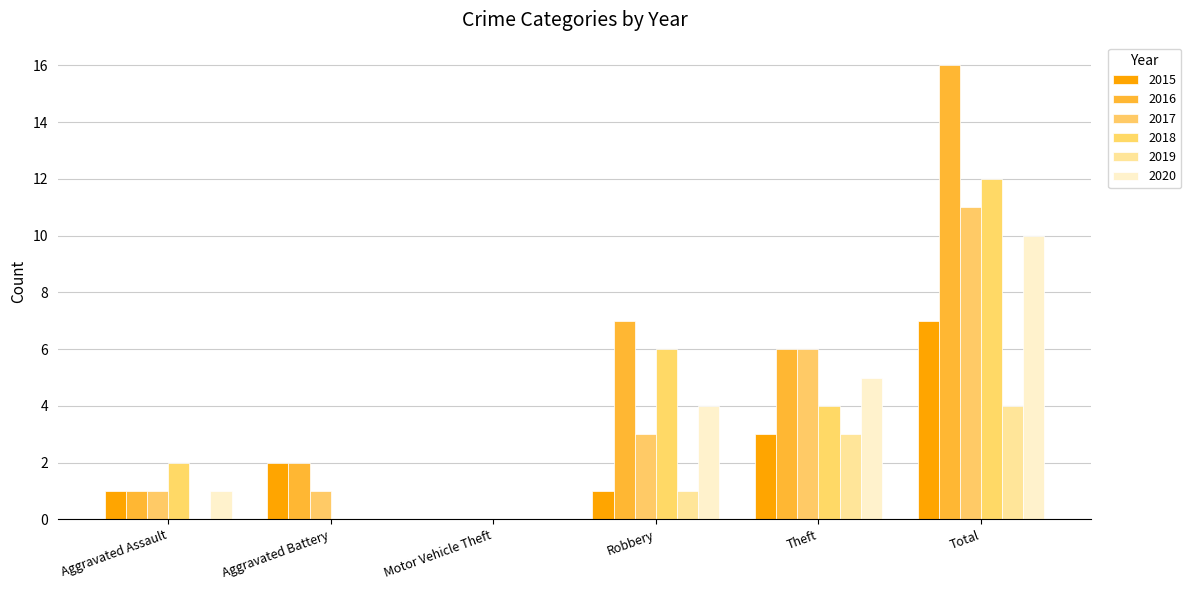

What are all the series names shown in the legend?

2015, 2016, 2017, 2018, 2019, 2020